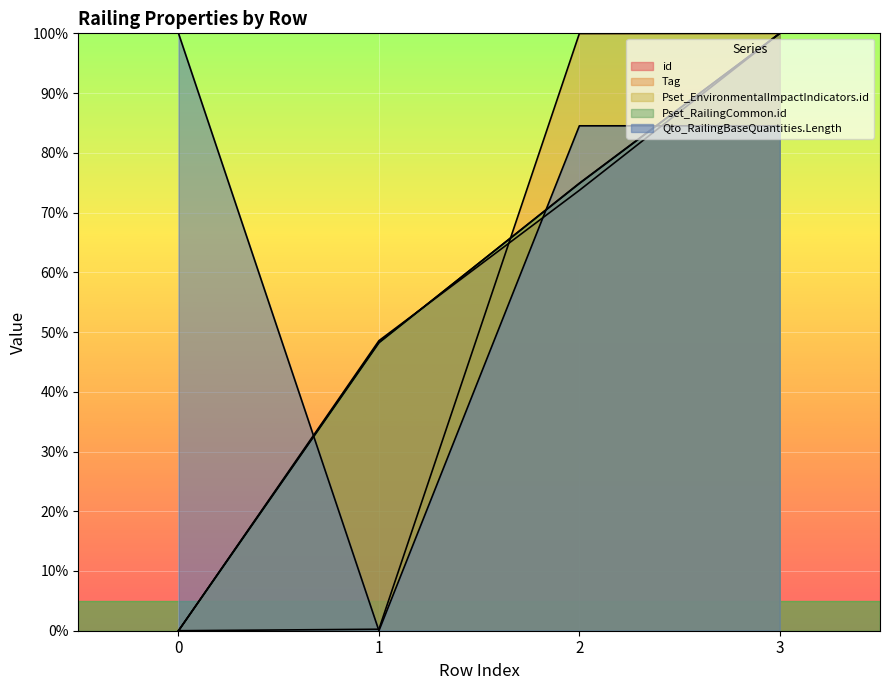

True or false: id and Pset_EnvironmentalImpactIndicators.id cross at least once.

True